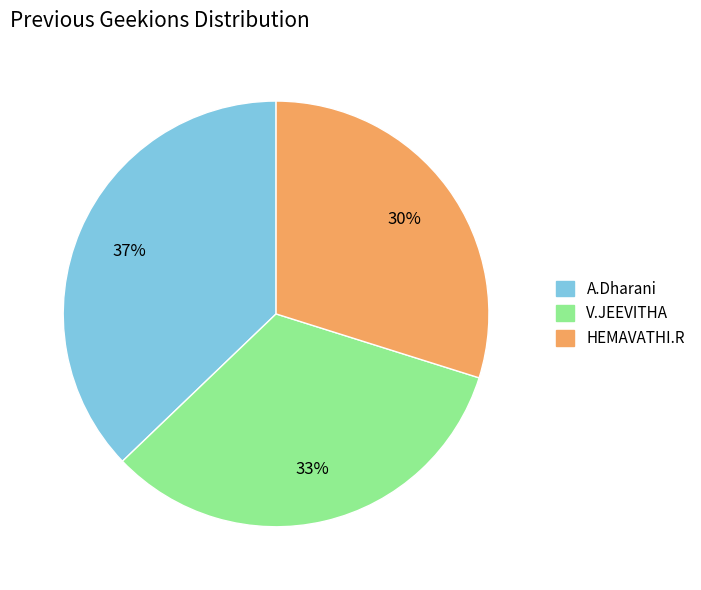

To the nearest percent, what portion does HEMAVATHI.R represent?

30%